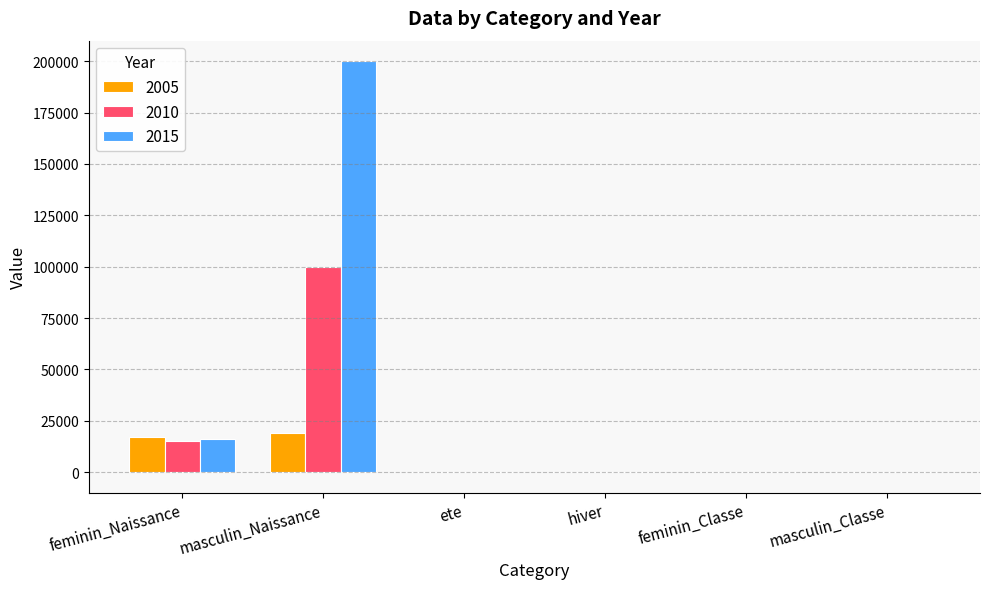

Which label corresponds to the largest value in the chart?

masculin_Naissance